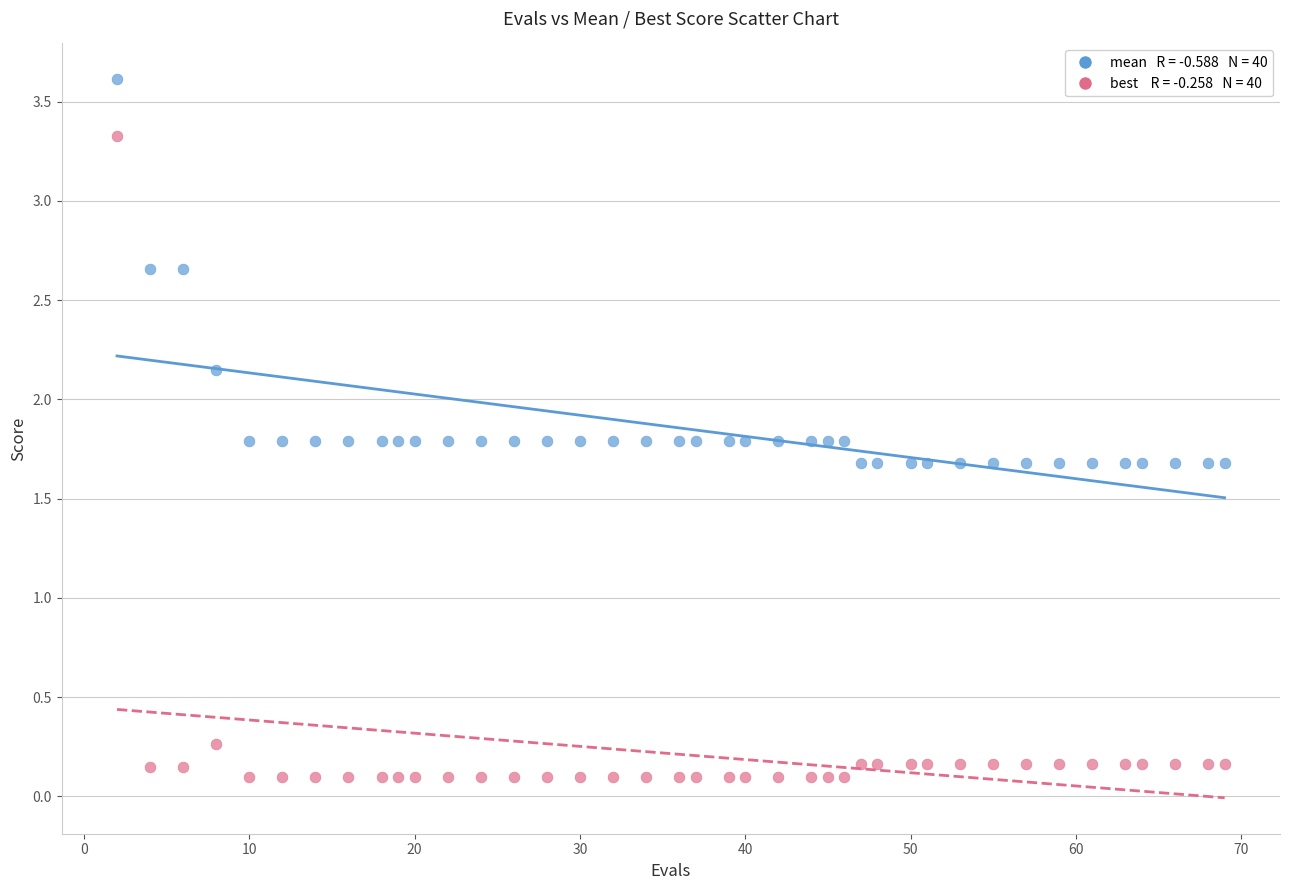

Across all data points, what is the range of Y values (max minus min)?

3.5